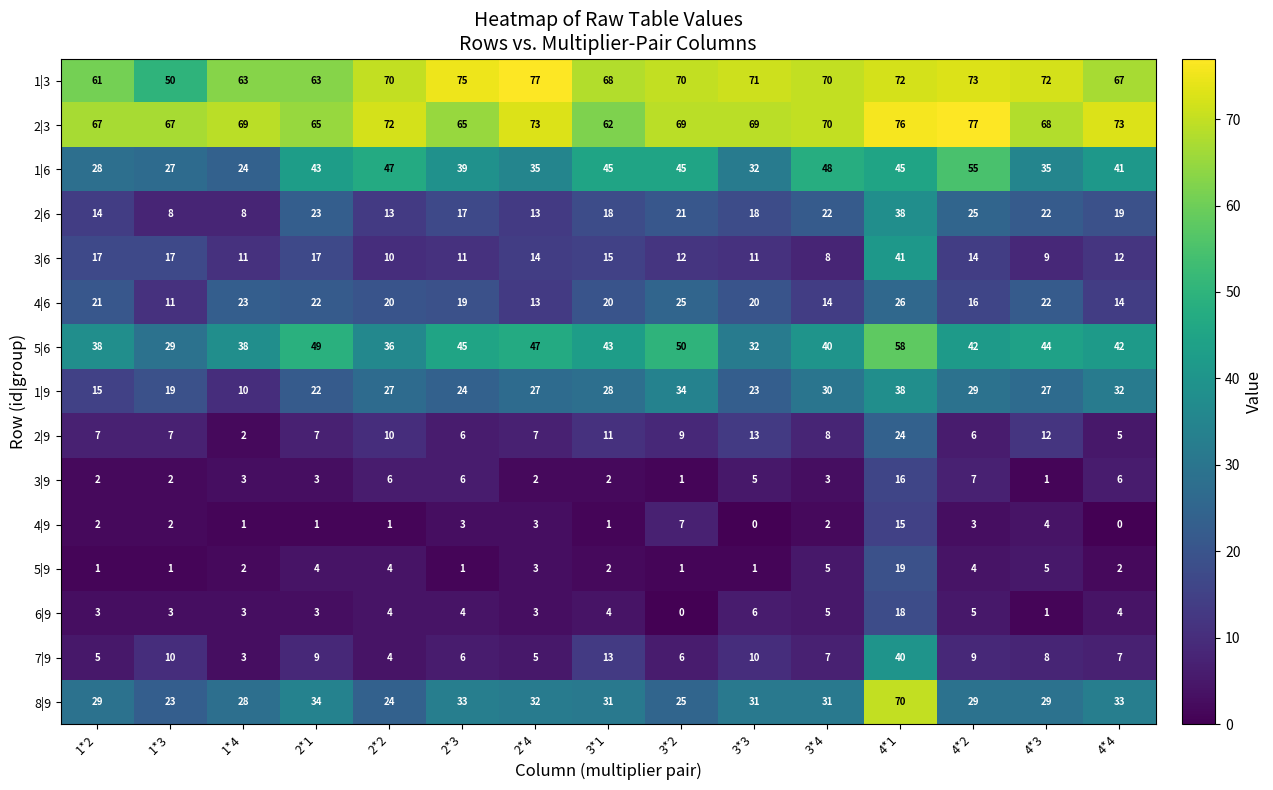

Read the 1|9 value at 4*2, to the nearest 5.

30